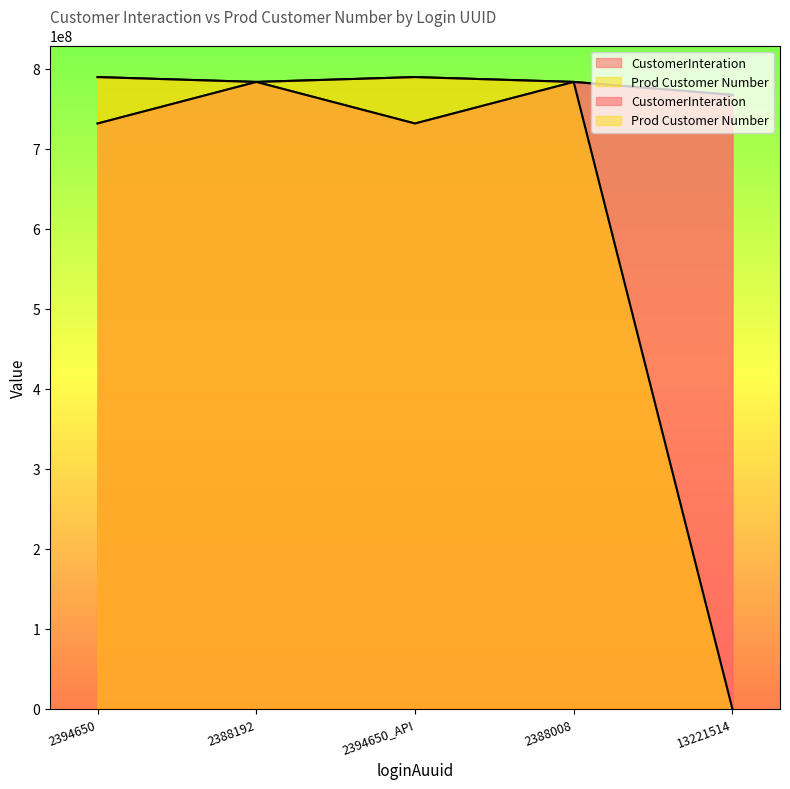

The value of CustomerInteration at 2388008 is 783425592. True or false?

True